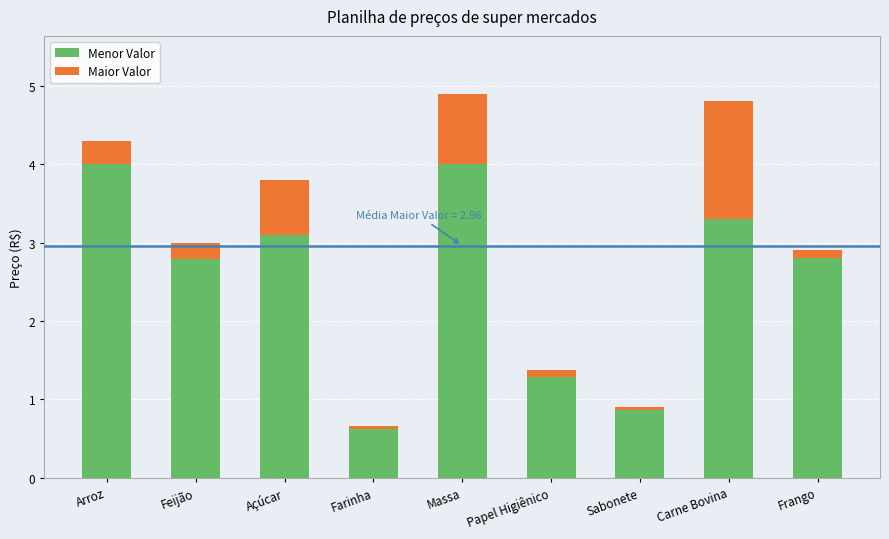

What is the maximum value for Menor Valor?

4.0